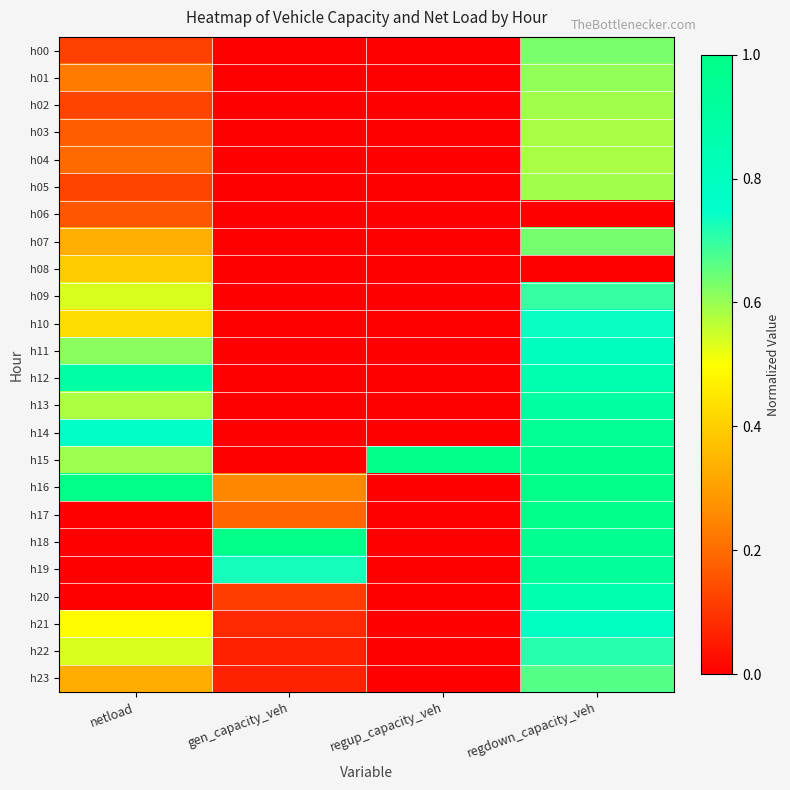

Reading left to right, extract all data points from this chart.

h00: netload=0.1	gen_capacity_veh=0.0	regup_capacity_veh=0.0	regdown_capacity_veh=0.6
h01: netload=0.2	gen_capacity_veh=0.0	regup_capacity_veh=0.0	regdown_capacity_veh=0.6
h02: netload=0.1	gen_capacity_veh=0.0	regup_capacity_veh=0.0	regdown_capacity_veh=0.6
h03: netload=0.2	gen_capacity_veh=0.0	regup_capacity_veh=0.0	regdown_capacity_veh=0.6
h04: netload=0.2	gen_capacity_veh=0.0	regup_capacity_veh=0.0	regdown_capacity_veh=0.6
h05: netload=0.1	gen_capacity_veh=0.0	regup_capacity_veh=0.0	regdown_capacity_veh=0.6
h06: netload=0.2	gen_capacity_veh=0.0	regup_capacity_veh=0.0	regdown_capacity_veh=0.0
h07: netload=0.3	gen_capacity_veh=0.0	regup_capacity_veh=0.0	regdown_capacity_veh=0.6
h08: netload=0.4	gen_capacity_veh=0.0	regup_capacity_veh=0.0	regdown_capacity_veh=0.0
h09: netload=0.5	gen_capacity_veh=0.0	regup_capacity_veh=0.0	regdown_capacity_veh=0.7
h10: netload=0.4	gen_capacity_veh=0.0	regup_capacity_veh=0.0	regdown_capacity_veh=0.7
h11: netload=0.6	gen_capacity_veh=0.0	regup_capacity_veh=0.0	regdown_capacity_veh=0.8
h12: netload=0.9	gen_capacity_veh=0.0	regup_capacity_veh=0.0	regdown_capacity_veh=0.9
h13: netload=0.6	gen_capacity_veh=0.0	regup_capacity_veh=0.0	regdown_capacity_veh=0.9
h14: netload=0.8	gen_capacity_veh=0.0	regup_capacity_veh=0.0	regdown_capacity_veh=1.0
h15: netload=0.6	gen_capacity_veh=0.0	regup_capacity_veh=1.0	regdown_capacity_veh=1.0
h16: netload=1.0	gen_capacity_veh=0.3	regup_capacity_veh=0.0	regdown_capacity_veh=1.0
h17: netload=0.0	gen_capacity_veh=0.2	regup_capacity_veh=0.0	regdown_capacity_veh=1.0
h18: netload=0.0	gen_capacity_veh=1.0	regup_capacity_veh=0.0	regdown_capacity_veh=1.0
h19: netload=0.0	gen_capacity_veh=0.7	regup_capacity_veh=0.0	regdown_capacity_veh=0.9
h20: netload=0.0	gen_capacity_veh=0.1	regup_capacity_veh=0.0	regdown_capacity_veh=0.9
h21: netload=0.5	gen_capacity_veh=0.1	regup_capacity_veh=0.0	regdown_capacity_veh=0.8
h22: netload=0.5	gen_capacity_veh=0.1	regup_capacity_veh=0.0	regdown_capacity_veh=0.7
h23: netload=0.3	gen_capacity_veh=0.1	regup_capacity_veh=0.0	regdown_capacity_veh=0.7